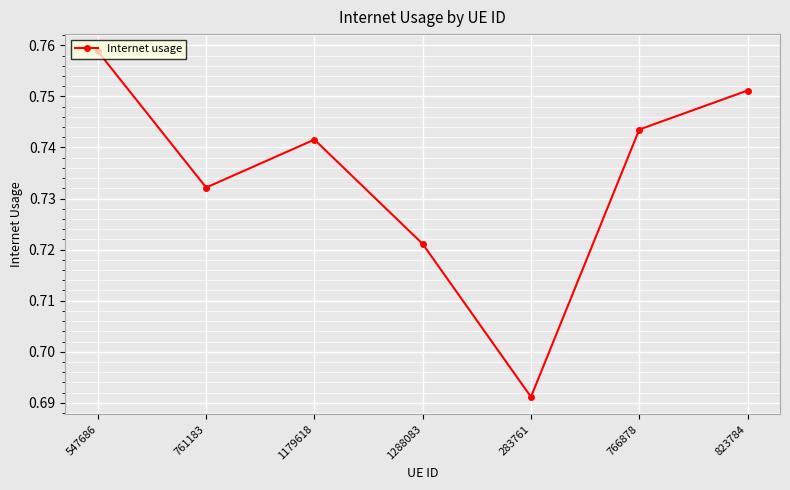

What is the sum of all values?

5.1